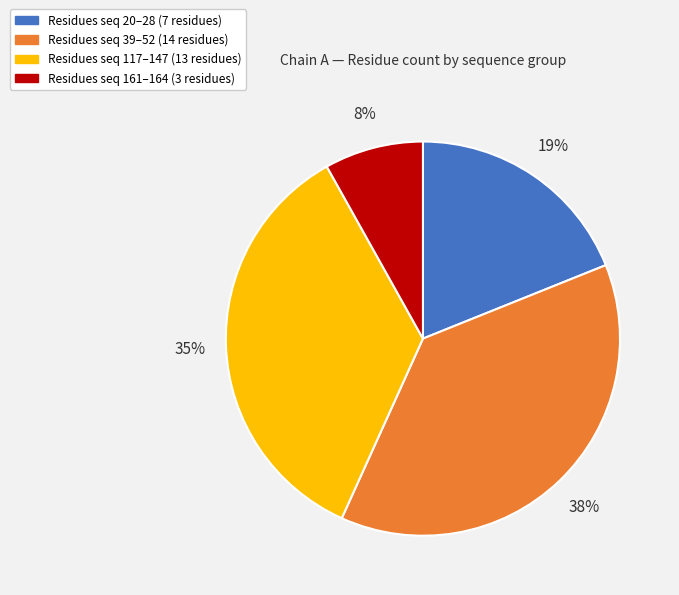

Rank the categories by value from lowest to highest.

Residues seq 161–164 (3 residues), Residues seq 20–28 (7 residues), Residues seq 117–147 (13 residues), Residues seq 39–52 (14 residues)